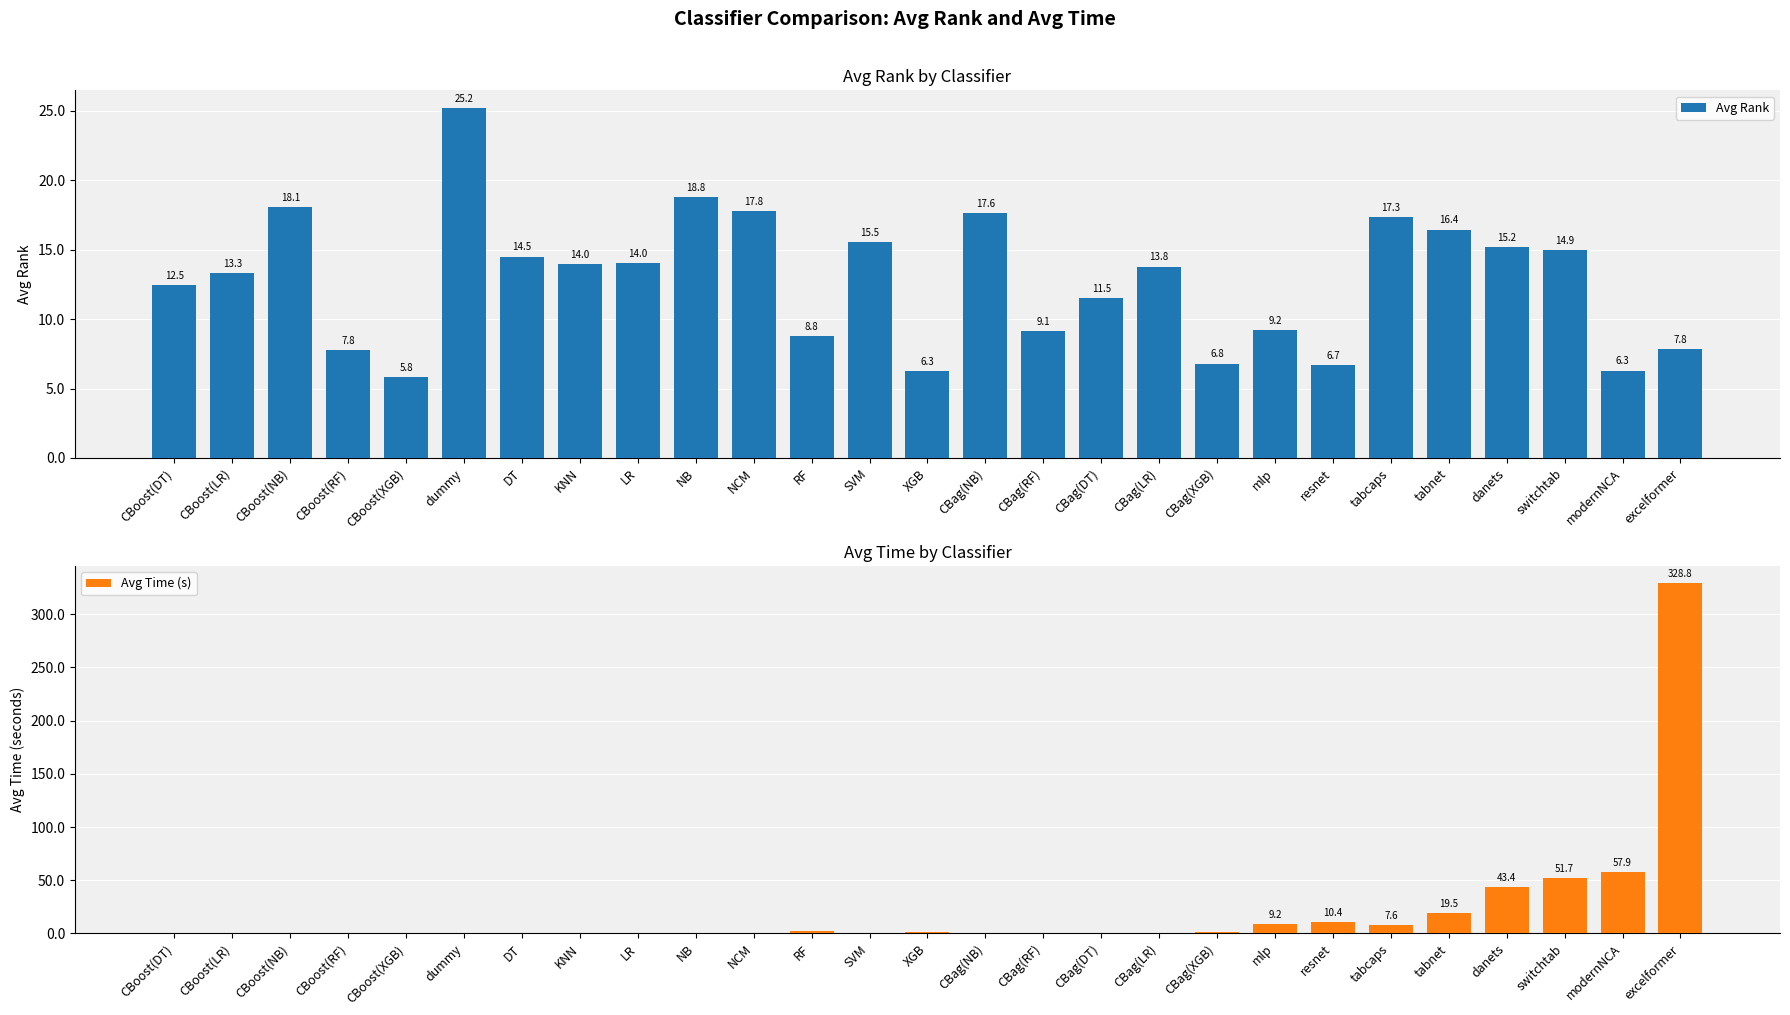

What is the difference between the maximum and minimum values in the Avg Rank series?

19.4